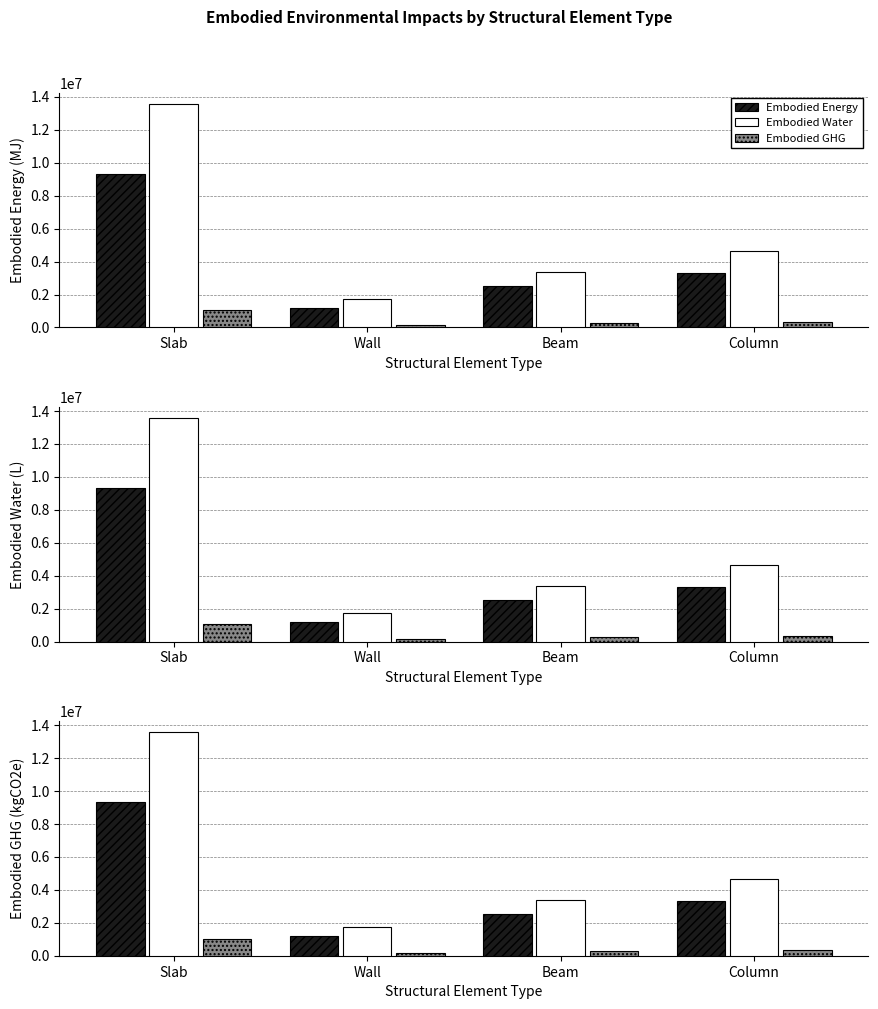

Reading left to right, extract all data points from this chart.

Embodied Energy: 9318258.3	1202034.5	2523233.4	3325138.1
Embodied Water: 13569211.7	1746201.7	3377559.5	4635554.6
Embodied GHG: 1038430.9	137667.7	298373.7	339941.0